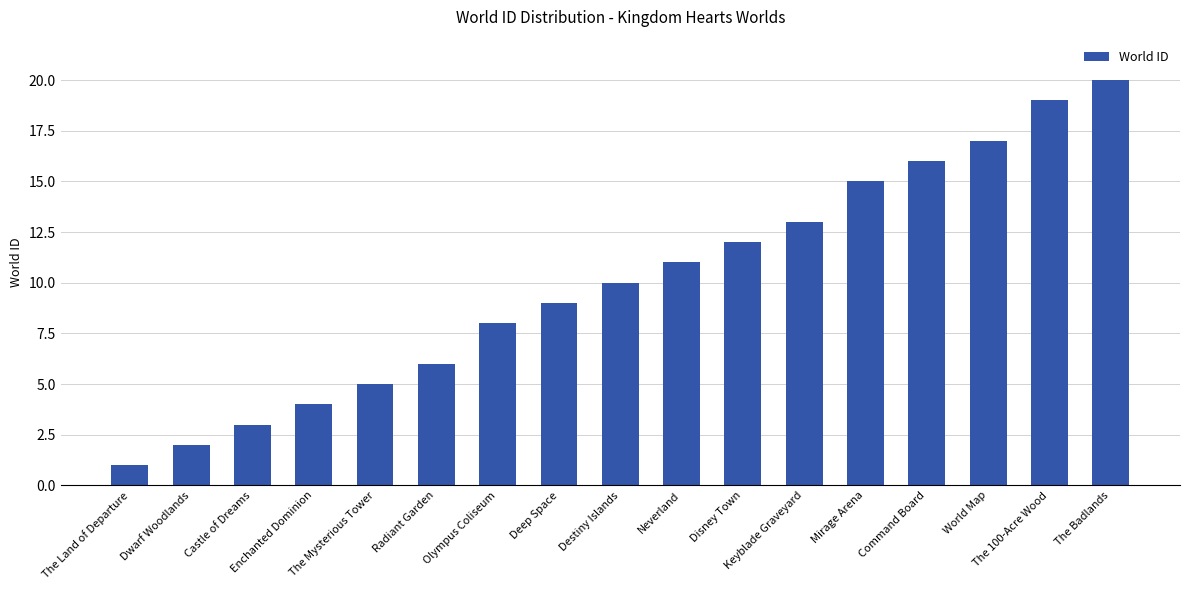

What position from the left is Olympus Coliseum?

7